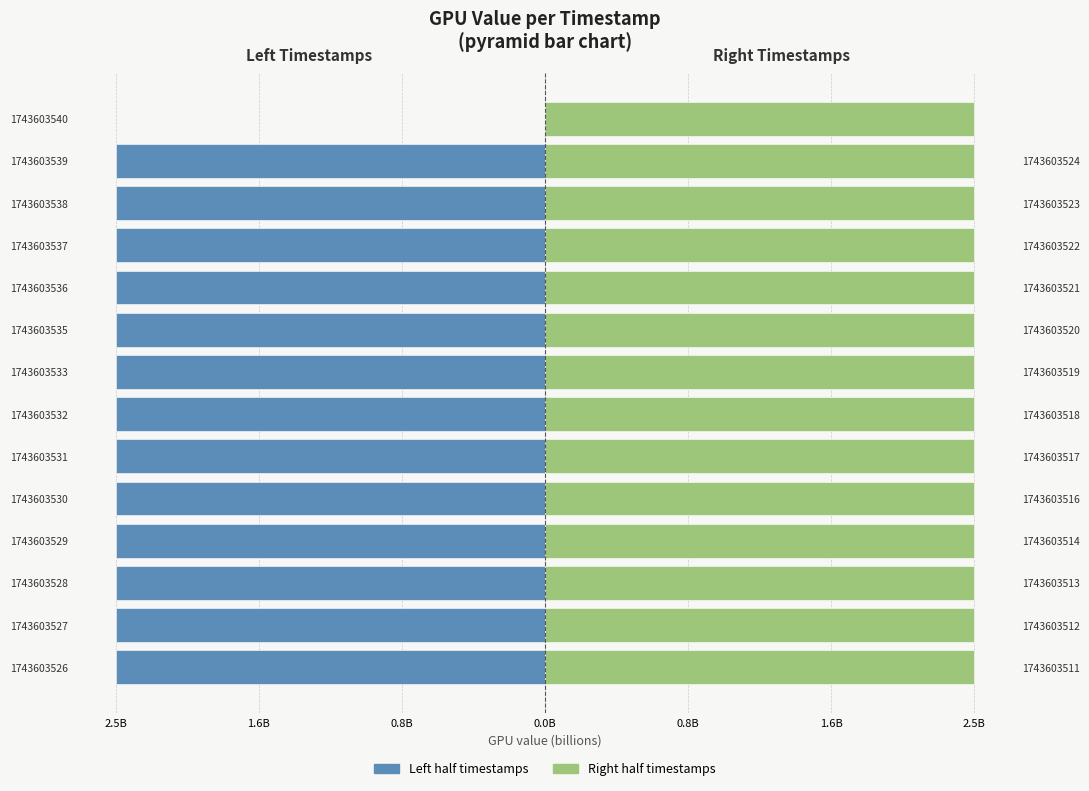

What is the minimum value shown in the chart?

-2.5